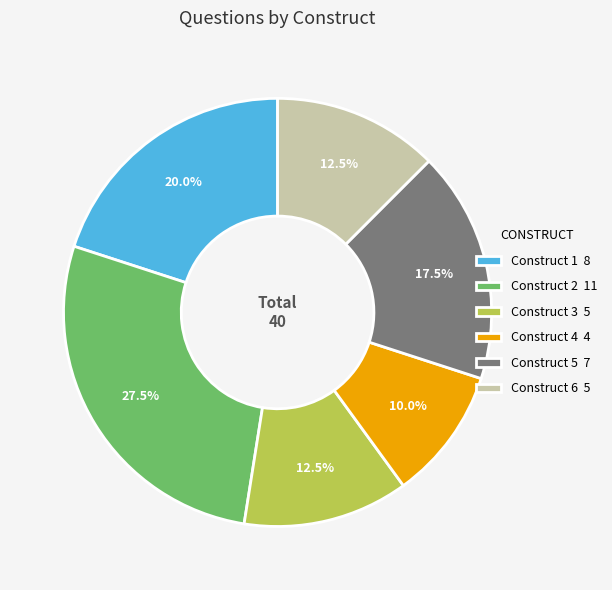

Is there any slice that represents more than half of the pie?

No